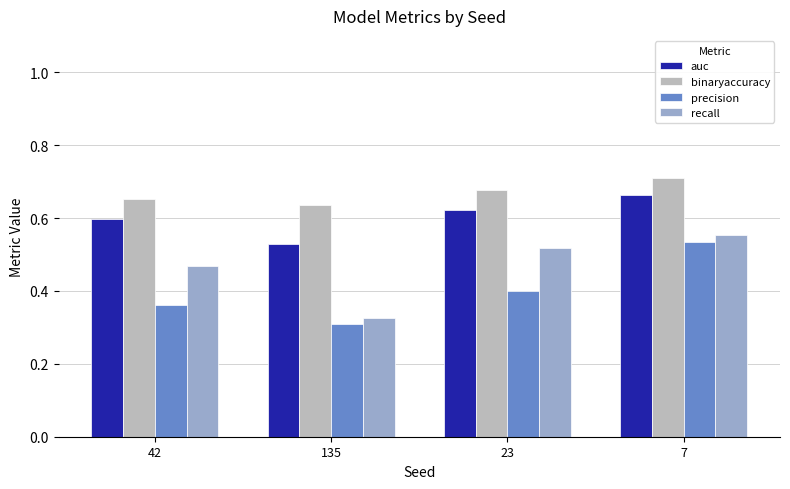

Is it true that auc equals 0.4 at 42?

False